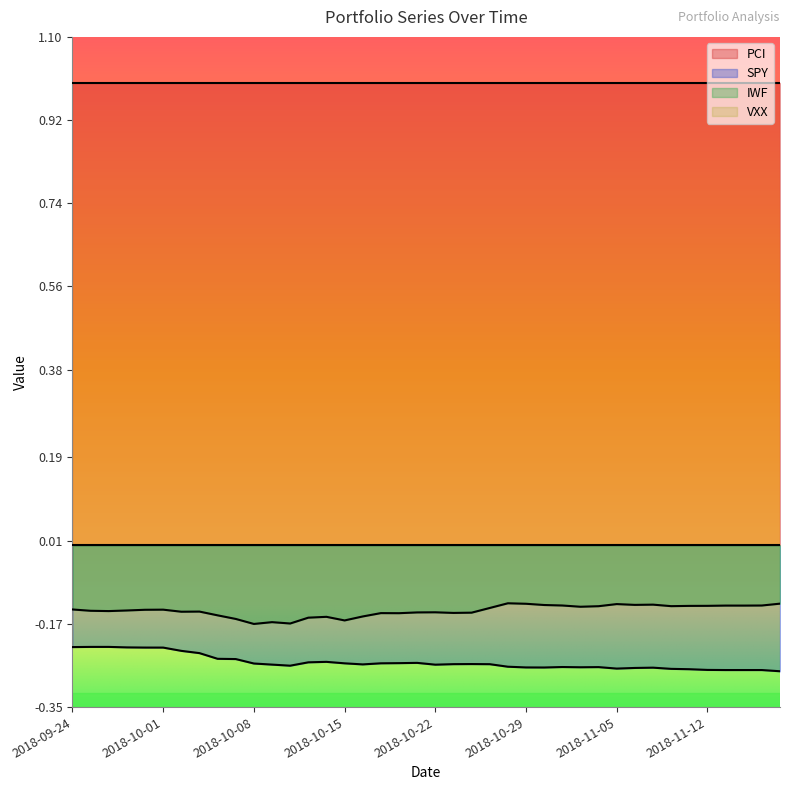

How many lines are shown in the chart?

4